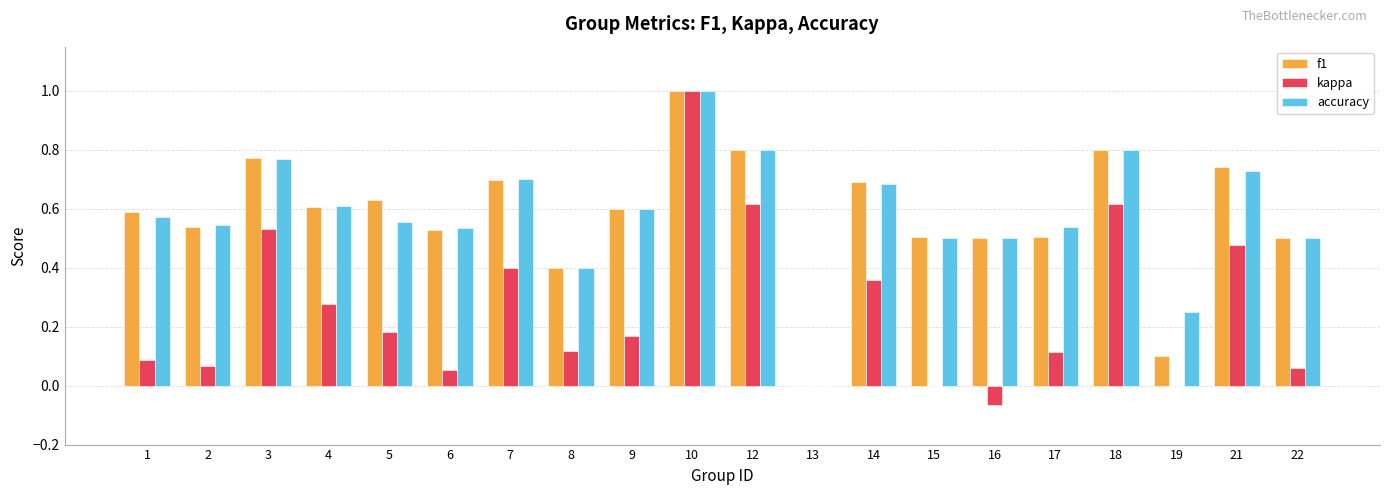

How many data points in f1 are above 0?

19